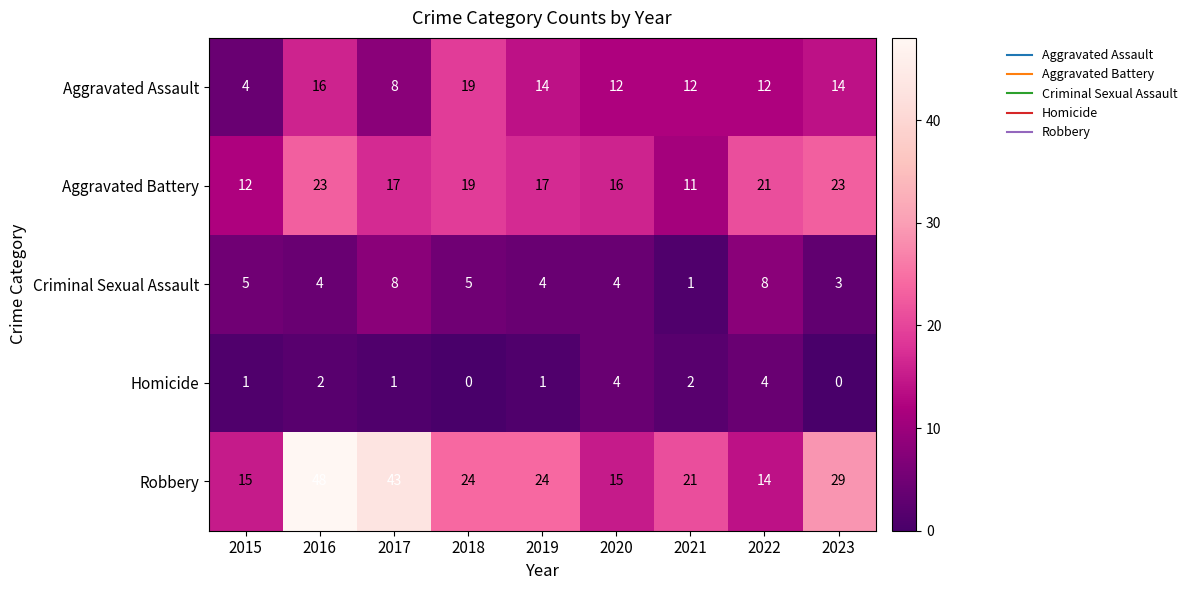

What is the maximum value shown in the chart?

48